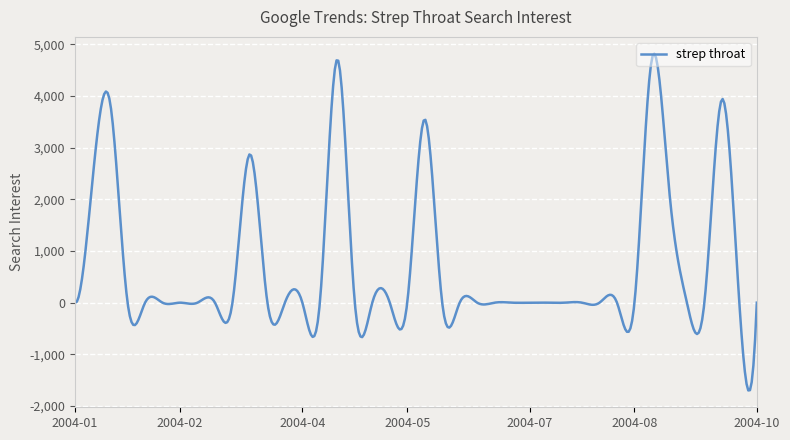

What is the difference between the maximum and minimum values?

6519.8